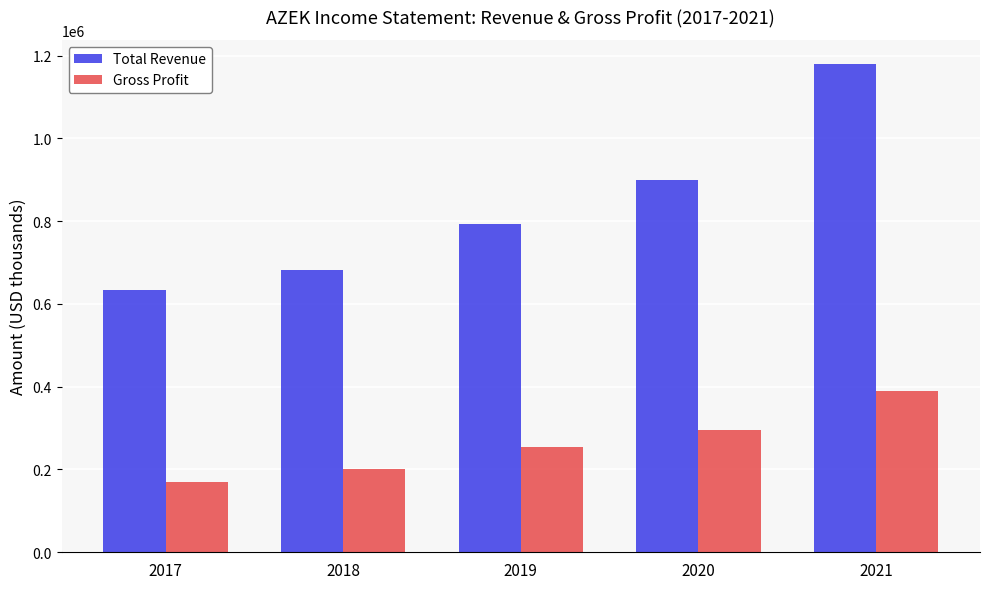

Reading left to right, what are all the values shown in this chart?

Total Revenue: 632600	681800	794200	899300	1179000
Gross Profit: 169000	202000	253200	296100	390000